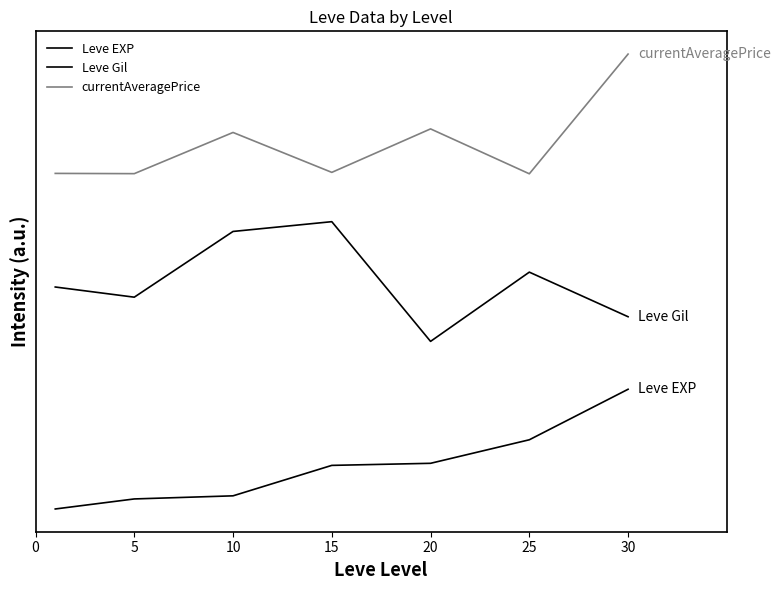

Is this an area chart (filled region under the line)?

No